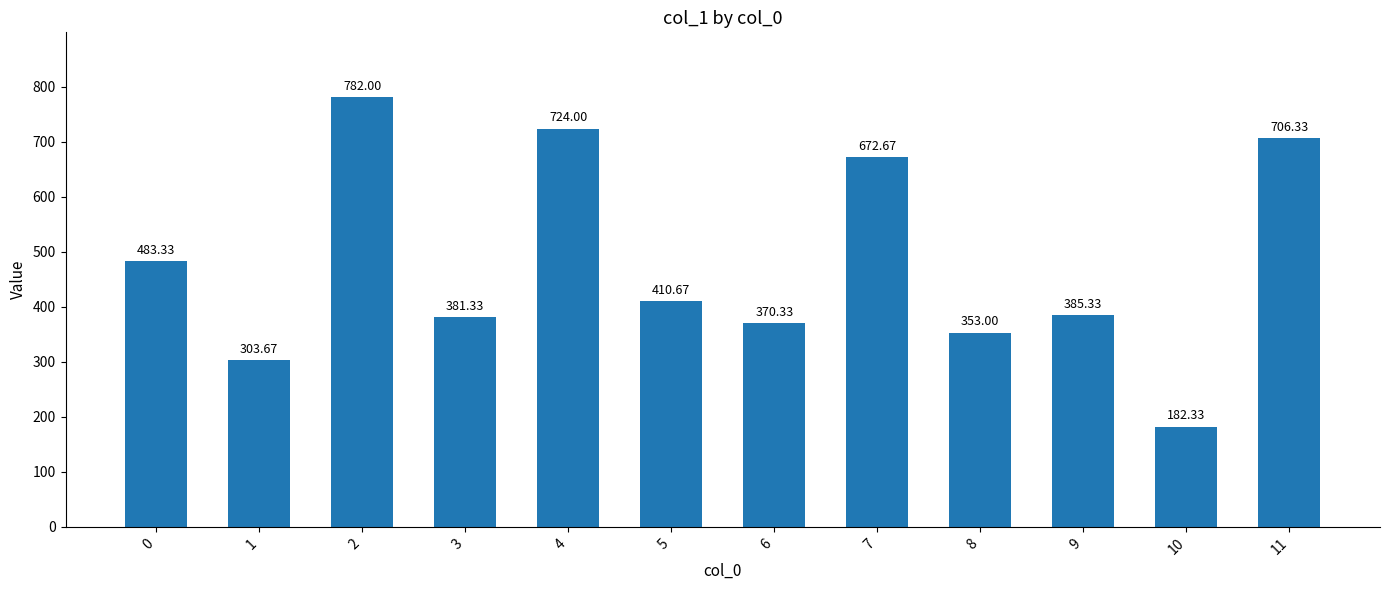

How many bars are there in total?

12